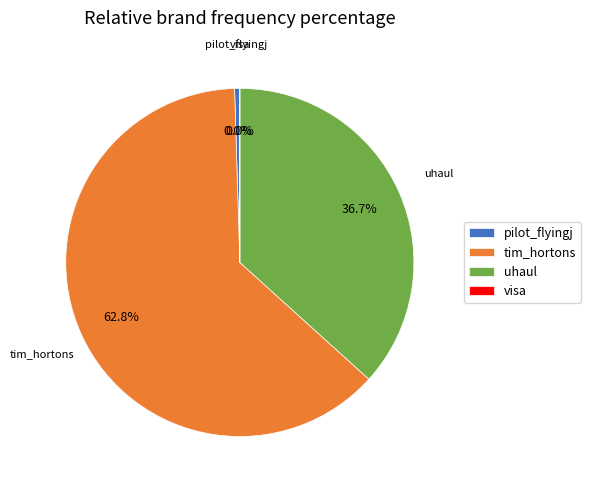

Combined, what portion of the pie is uhaul and pilot_flyingj?

37.2%